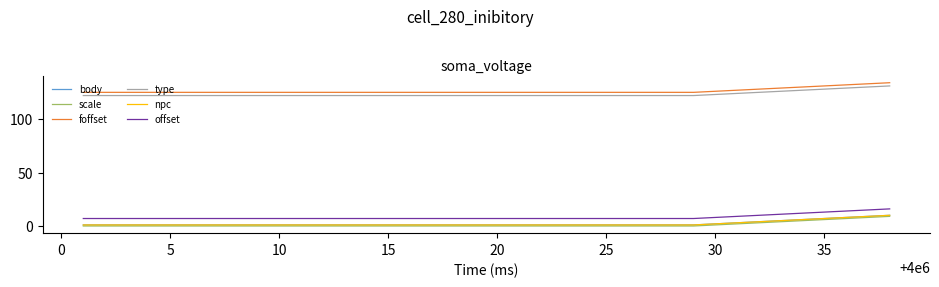

Does the chart have visible grid lines?

No